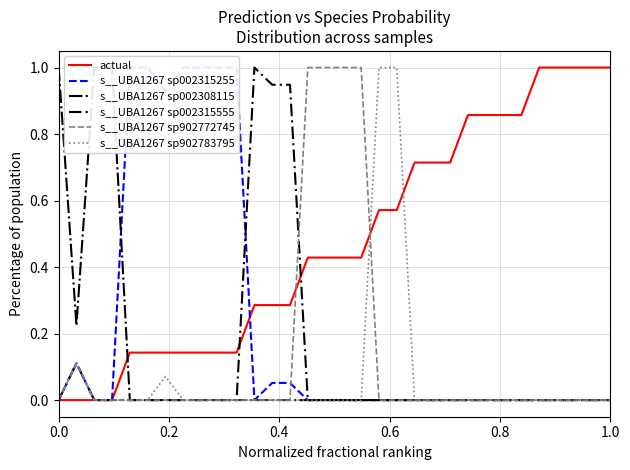

At how many categories does at least one series exceed 0?

32